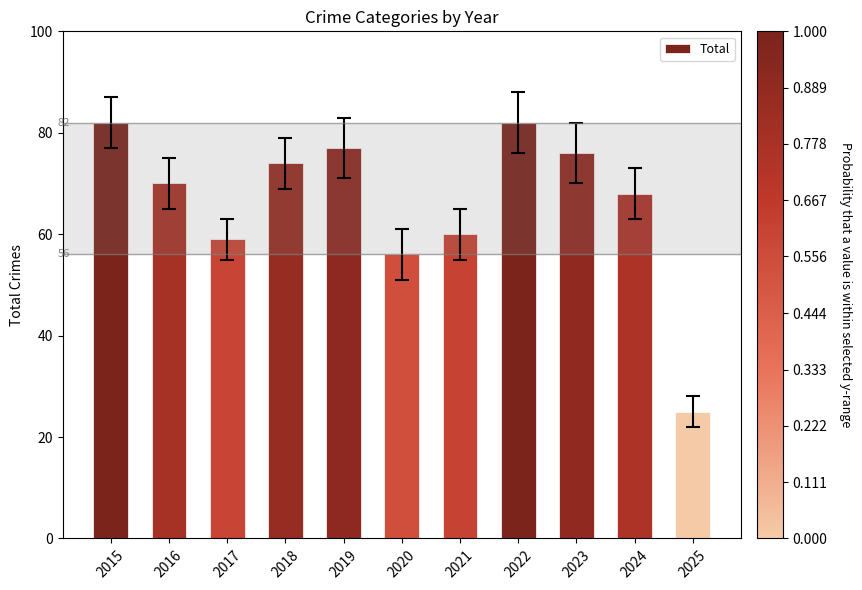

What is the ratio of the value at 2025 to the value at 2019?

0.3